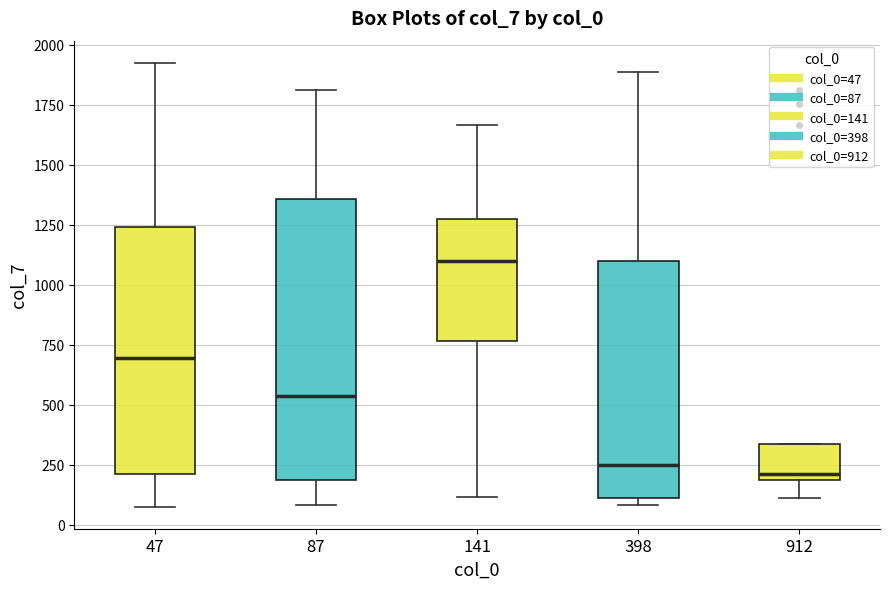

Reading left to right, read every box against the y-axis: the position of its median line, the range the box covers, and the ends of its whiskers. The values are not printed on the chart, so give them approximately, as read against the axis.

47: median 700, box 200 to 1250, whiskers 100 to 1900
87: median 550, box 200 to 1350, whiskers 100 to 1800
141: median 1100, box 750 to 1300, whiskers 100 to 1650
398: median 250, box 100 to 1100, whiskers 100 (just below the box's lower edge) to 1900
912: median 200 (just above the box's lower edge), box 200 to 350, whiskers 100 to 350